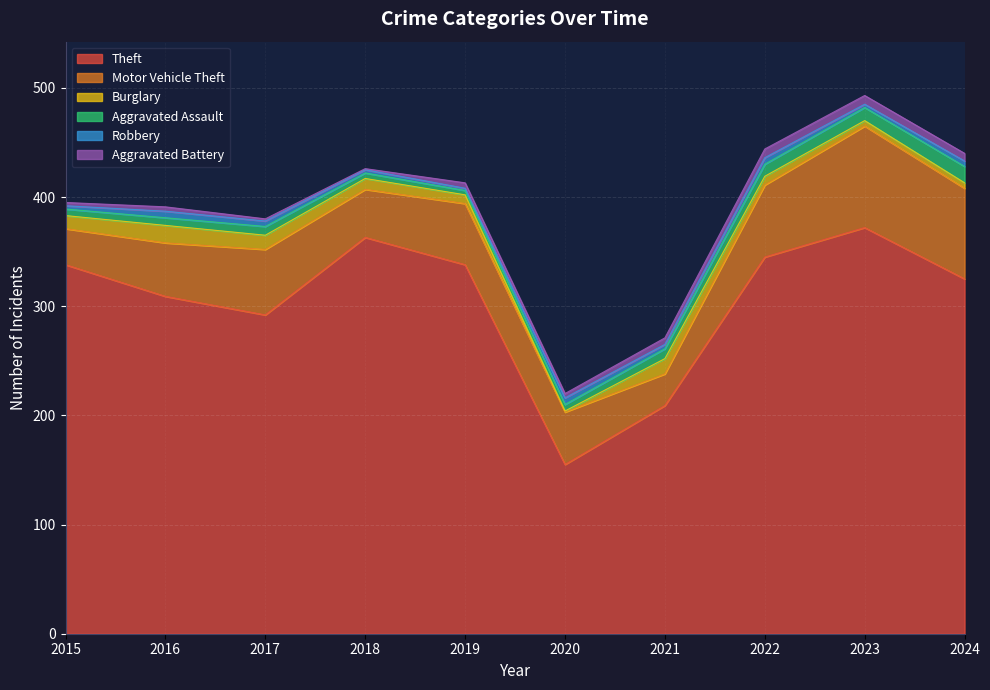

List the series in order of their peak value, highest first.

Theft, Motor Vehicle Theft, Burglary, Aggravated Assault, Aggravated Battery, Robbery